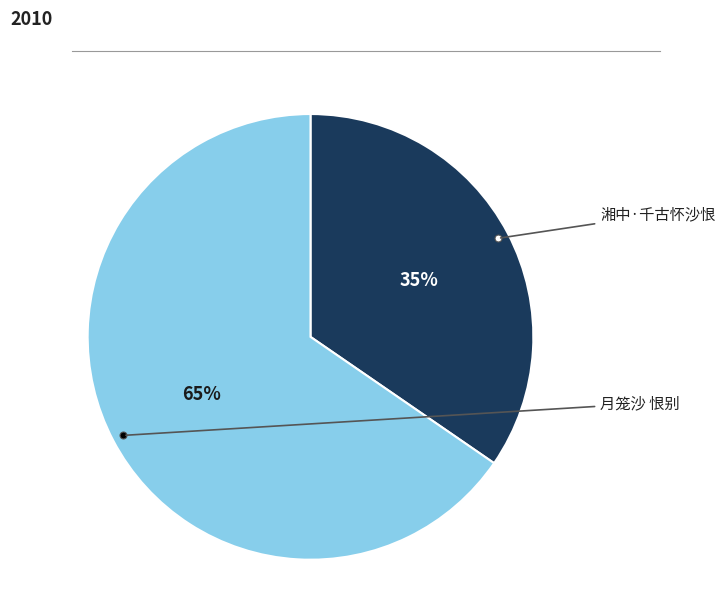

To the nearest percent, what is the average slice percentage?

50%